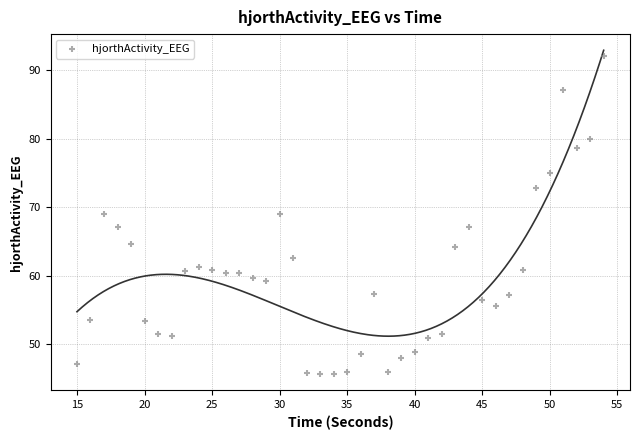

What is the range of X values (max minus min)?

39.0